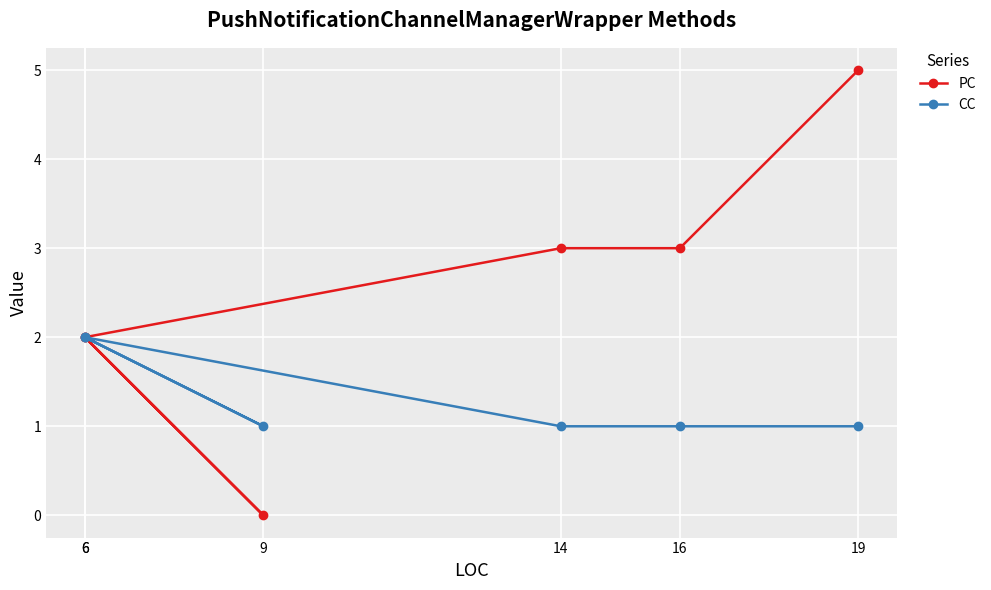

How many lines are shown in the chart?

2